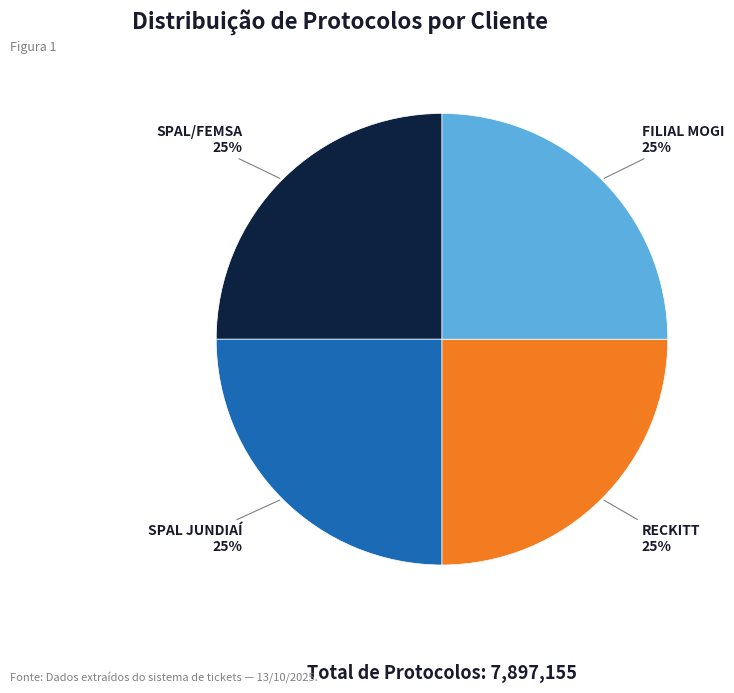

To the nearest percent, what portion does RECKITT represent?

25%